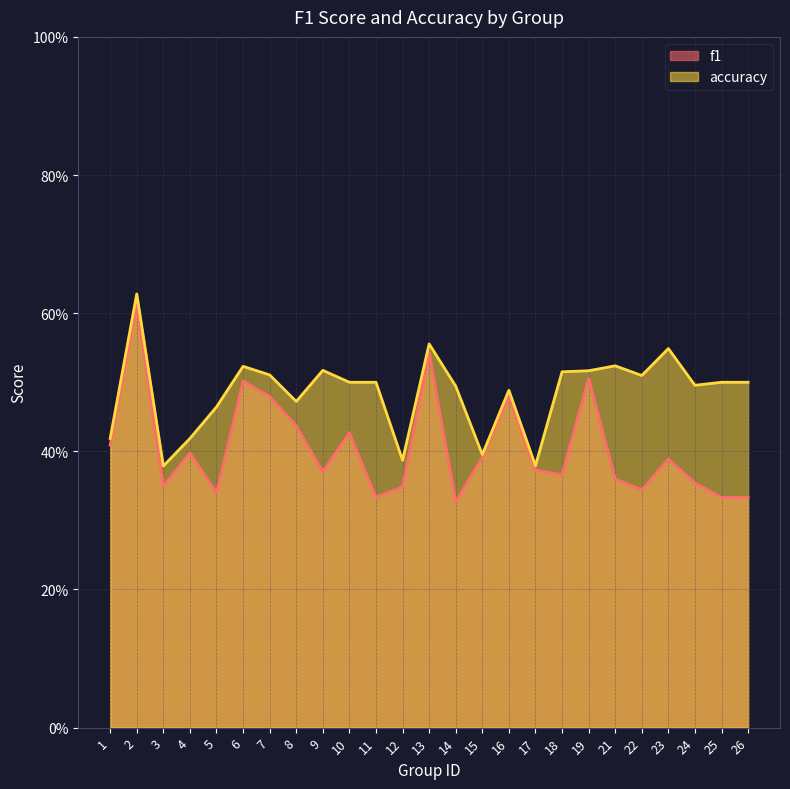

What is the sum of all accuracy values?

12.1